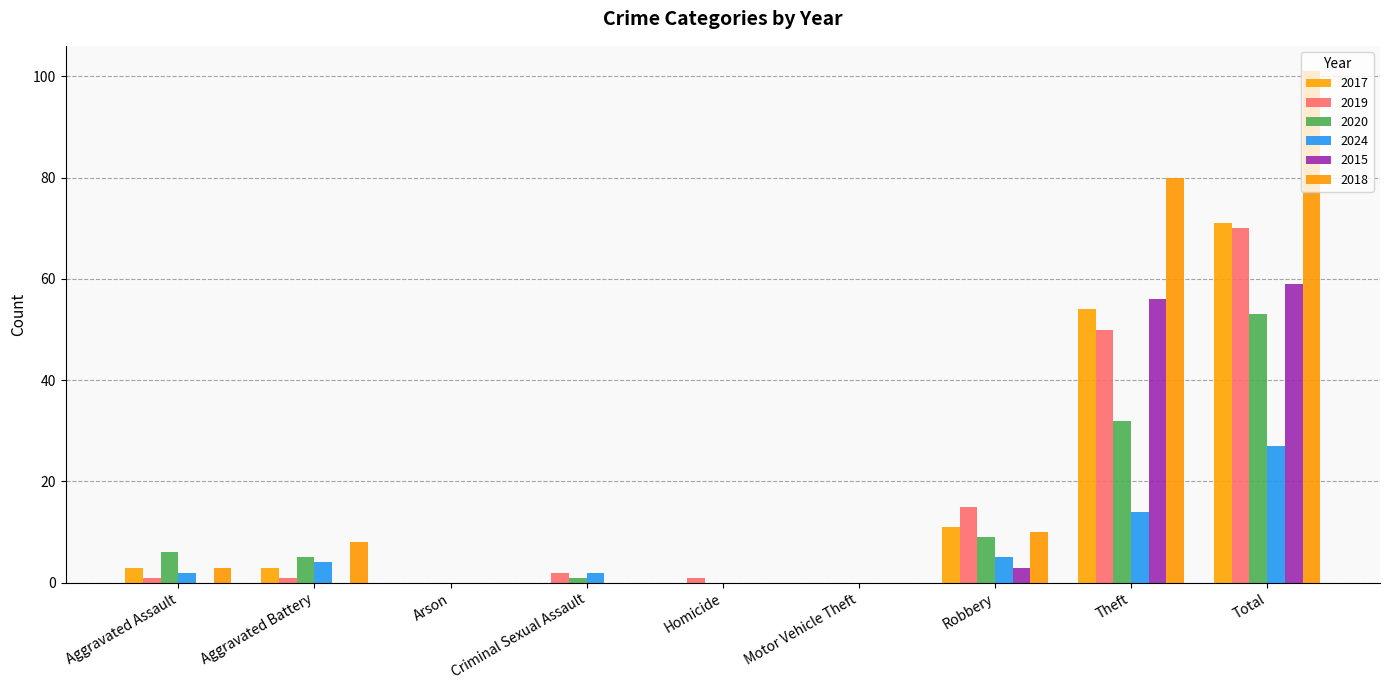

The value of 2017 at Arson is 0. True or false?

True